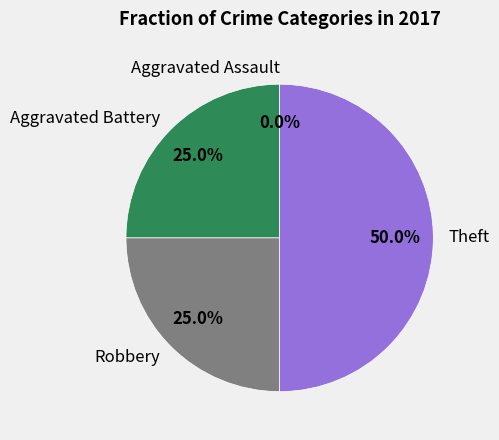

What is the largest slice in the pie chart?

Theft